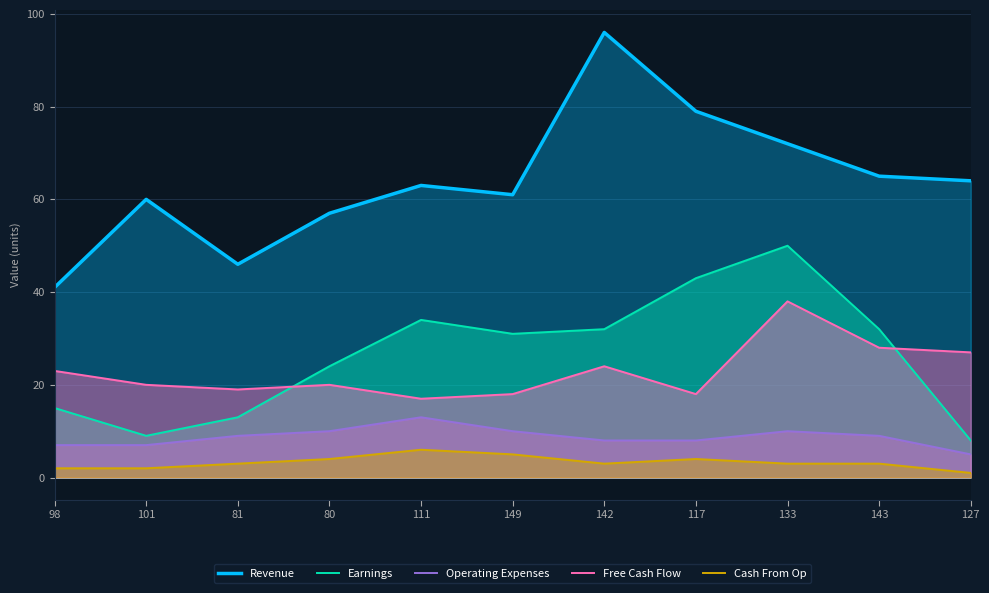

How many values in the Earnings series exceed 31?

5